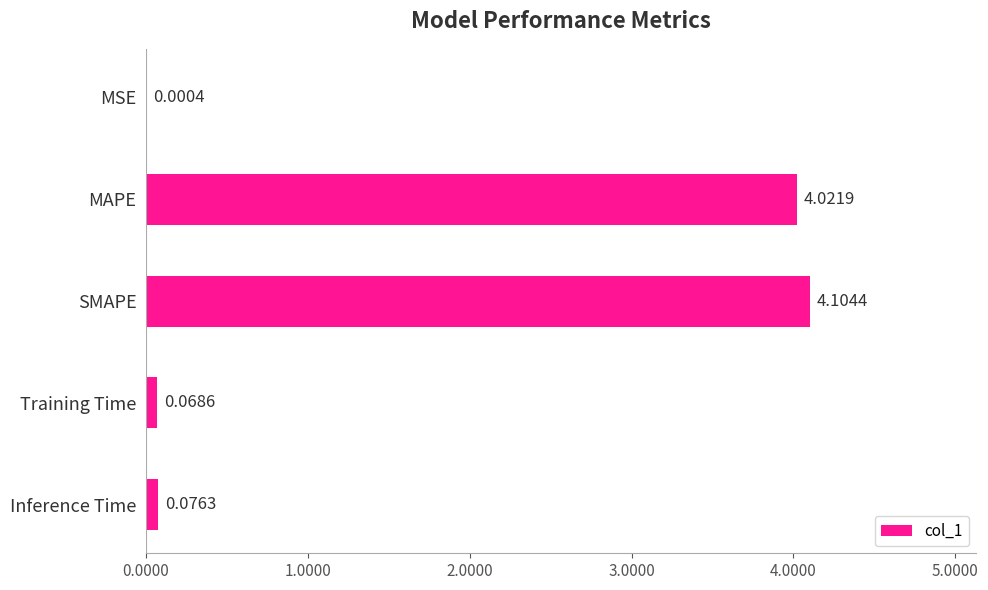

Between MSE and MAPE, which is larger?

MAPE